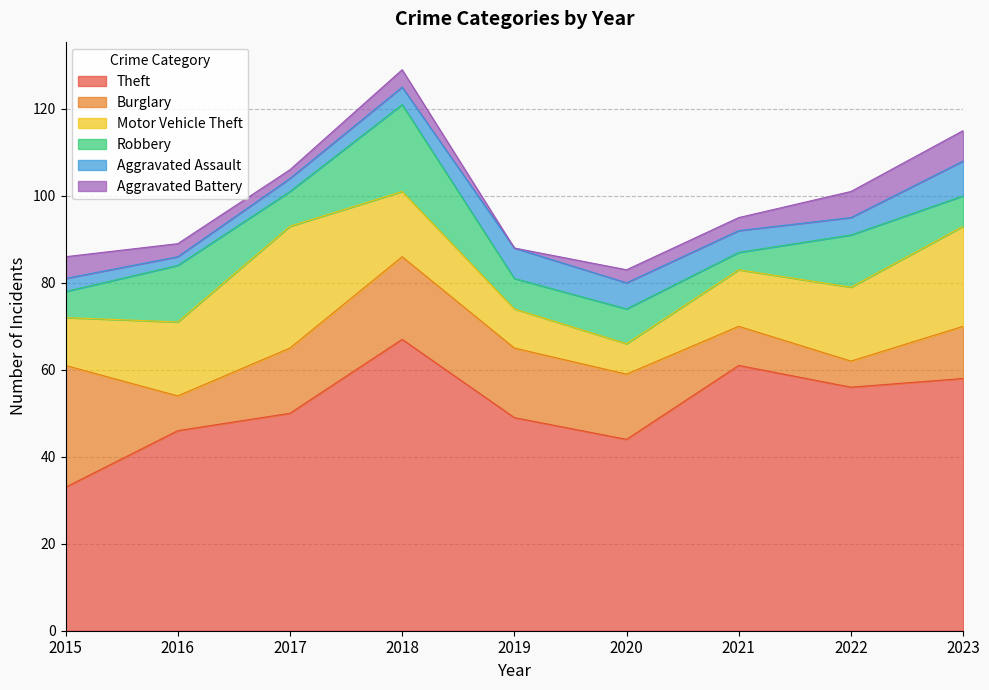

How many values in the Motor Vehicle Theft series are below 15?

4